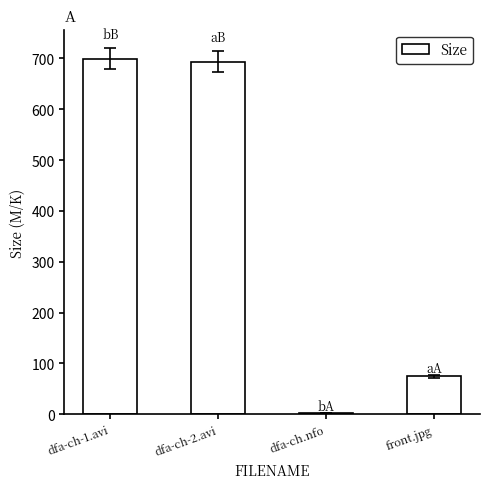

How many values exceed 693?

2